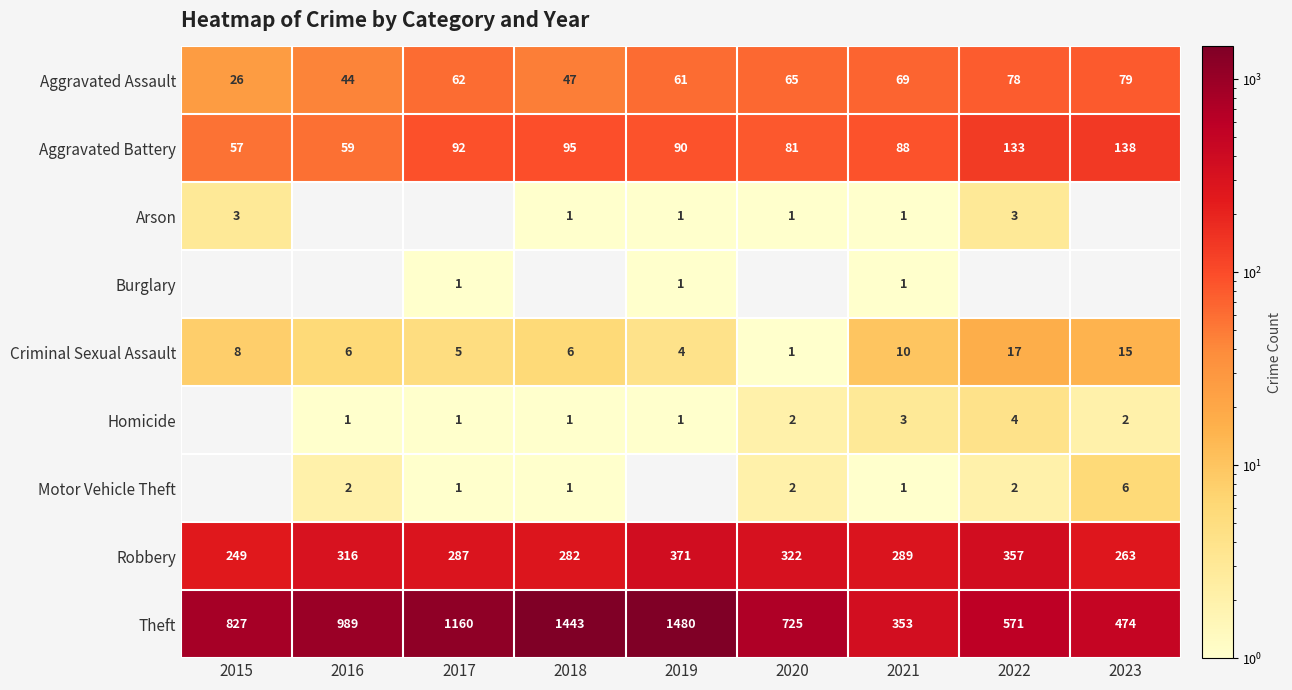

Where is Aggravated Battery nearest to the value 97?

2018